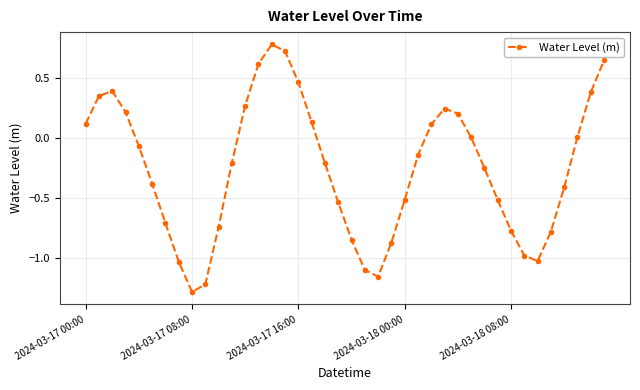

Does the chart have visible grid lines?

Yes